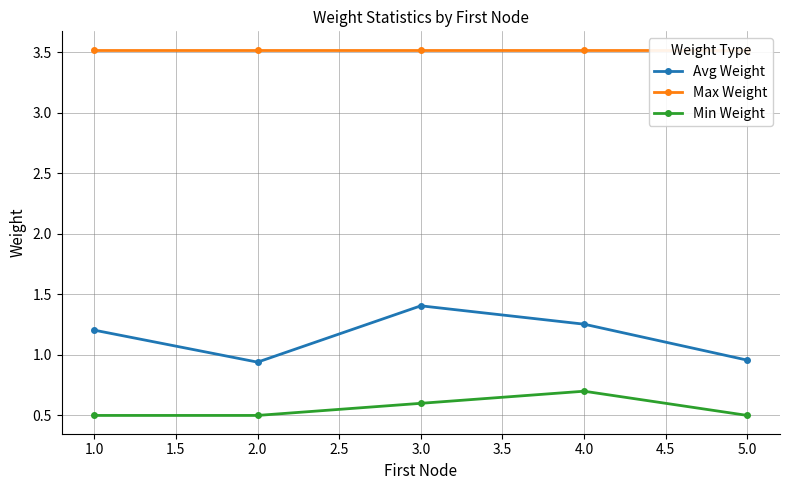

Does the chart have visible grid lines?

Yes